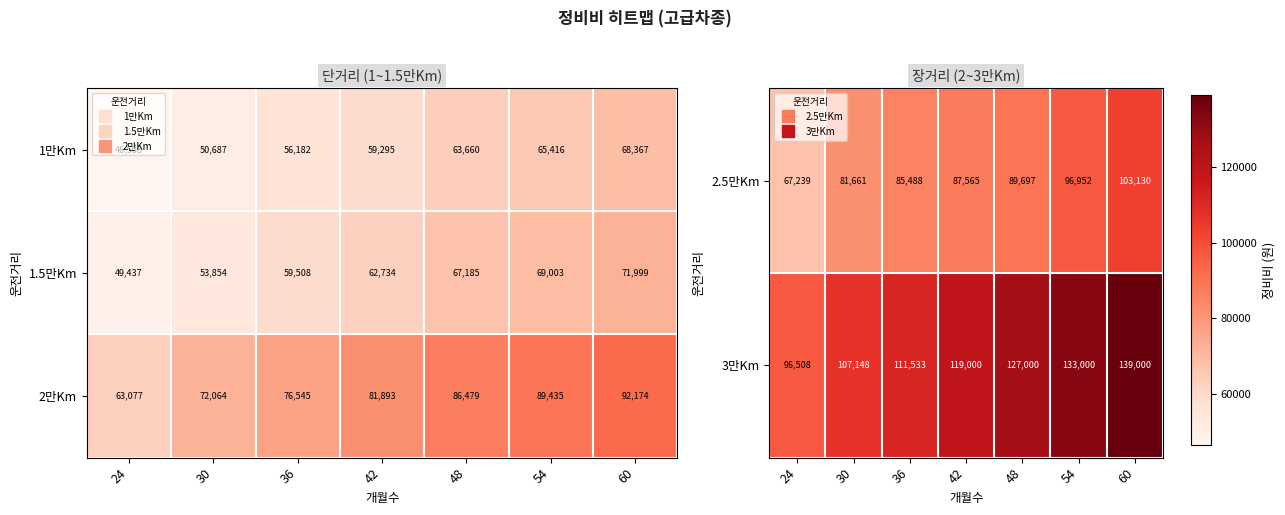

At how many categories does at least one series exceed 88703?

7